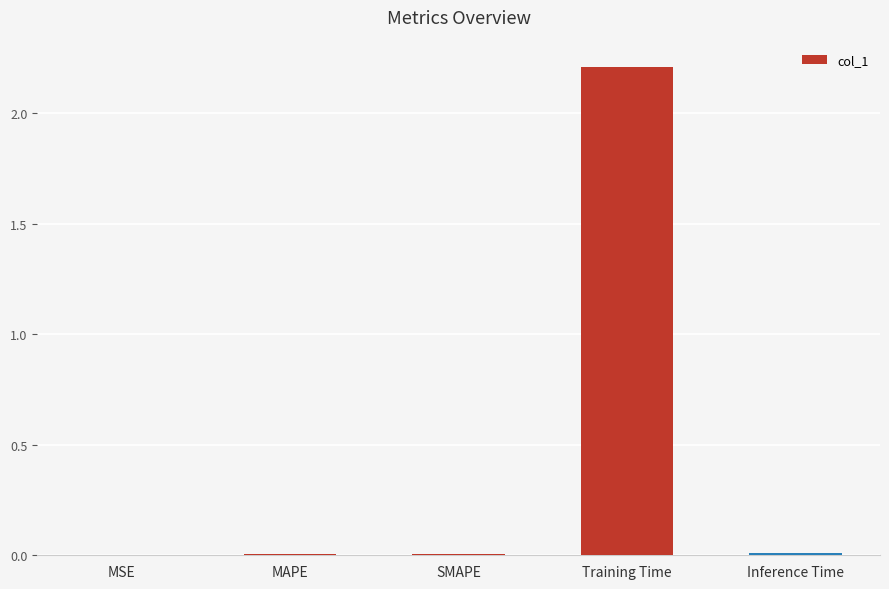

The value at Inference Time is 0.0. True or false?

True